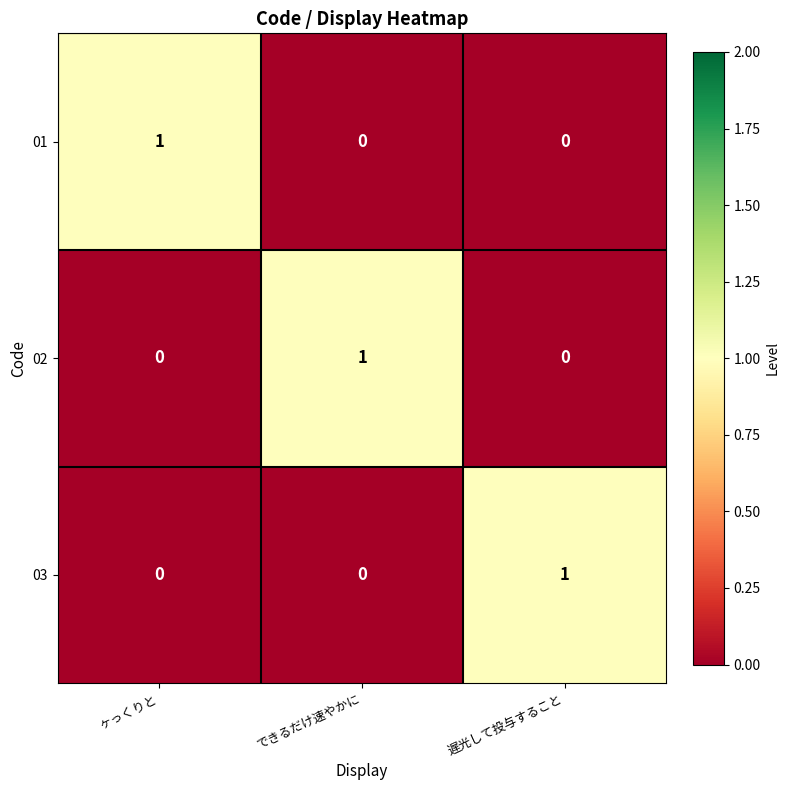

Reading left to right, list all the values displayed in this chart.

01: 1	0	0
02: 0	1	0
03: 0	0	1